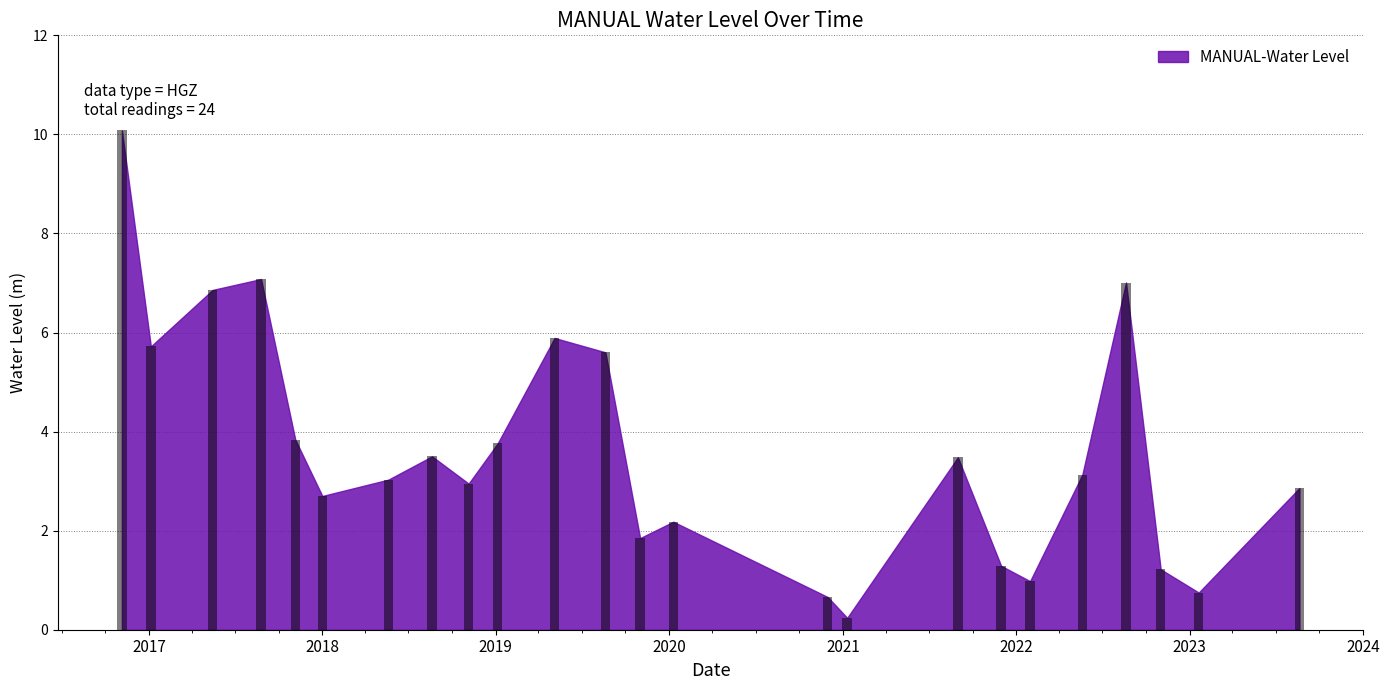

What is the maximum value shown in the chart?

10.1